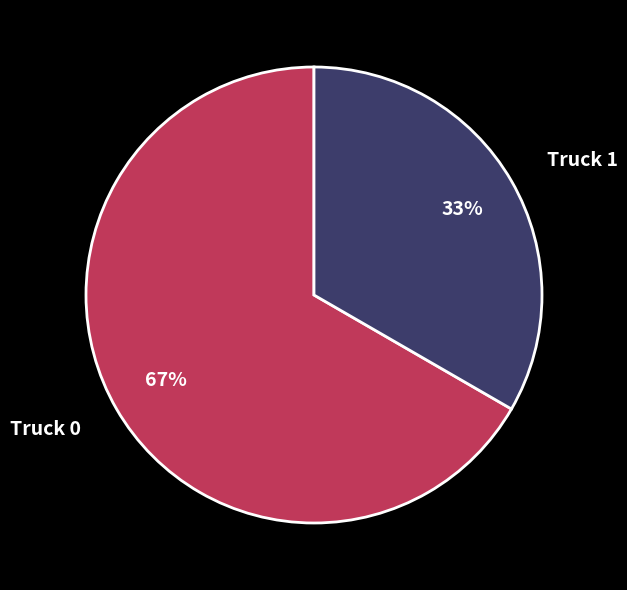

Between Truck 0 and Truck 1, which is larger?

Truck 0